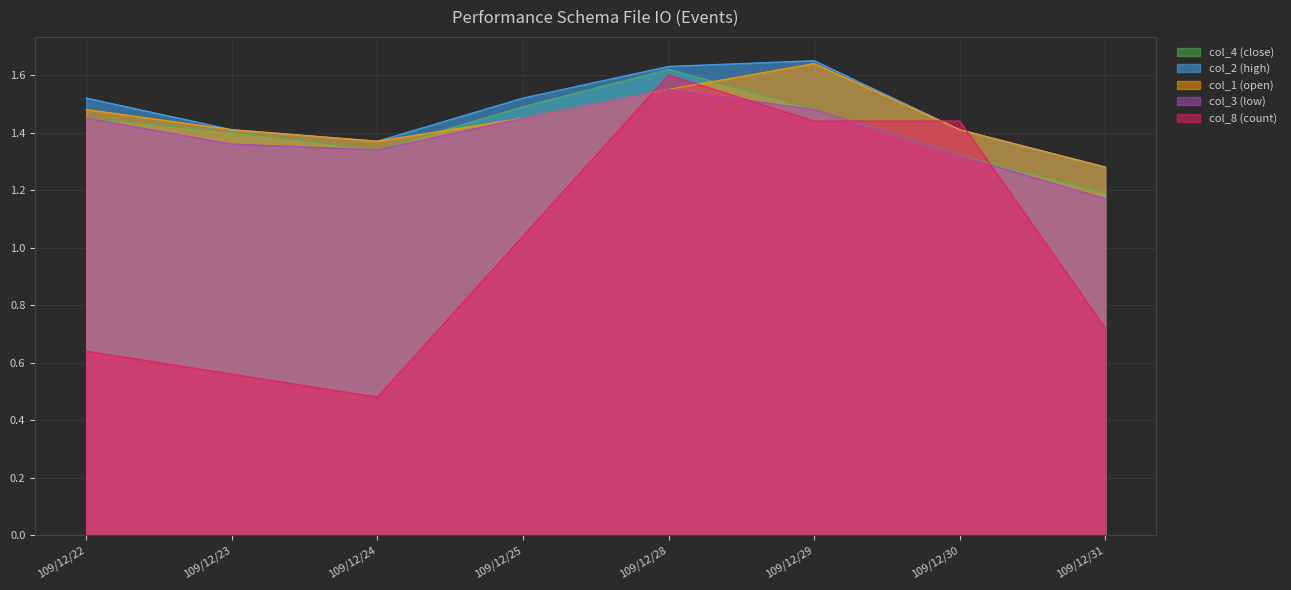

What is the difference between the highest and lowest values at 109/12/29?

0.2